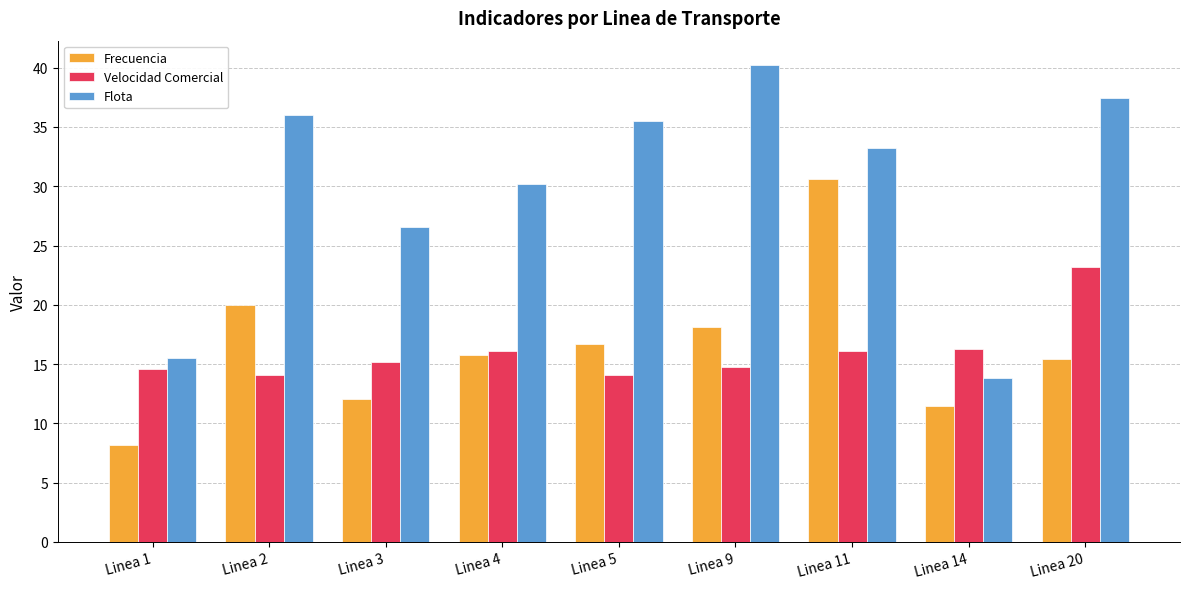

Which series has the largest range (max minus min)?

Flota